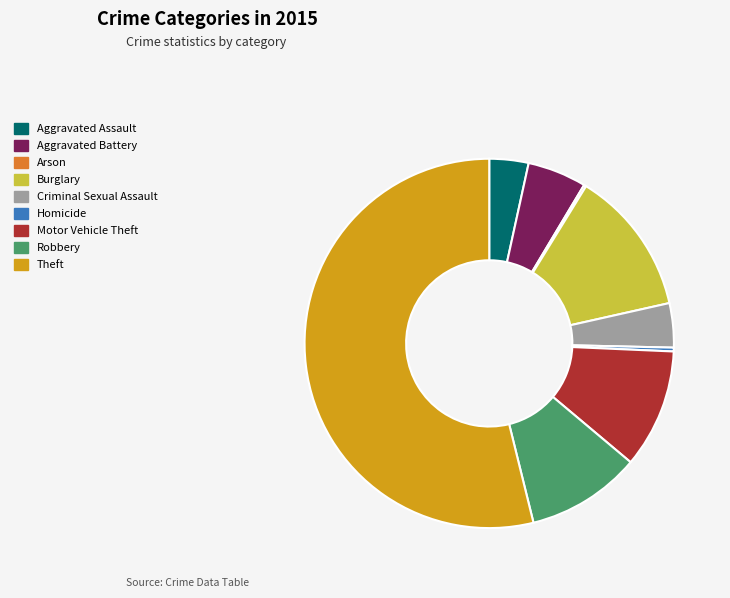

Which category has the biggest portion of the pie?

Theft